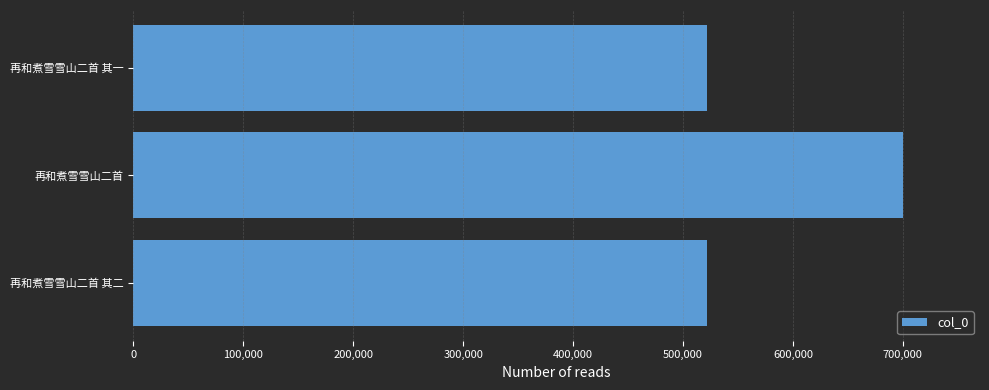

Is it true that the value at 再和煮雪雪山二首 is 1124361?

False